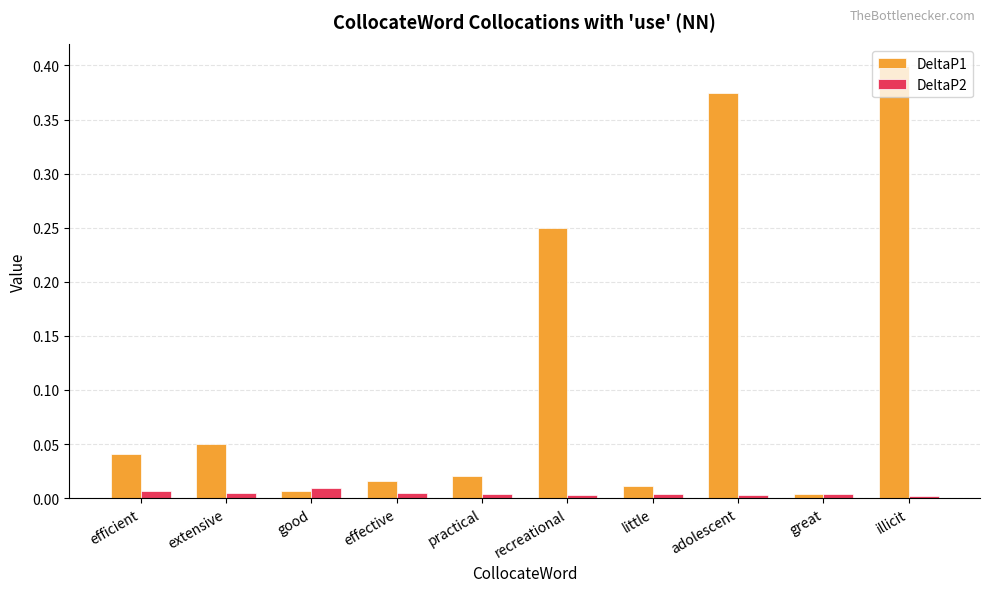

What position from the right is adolescent?

3